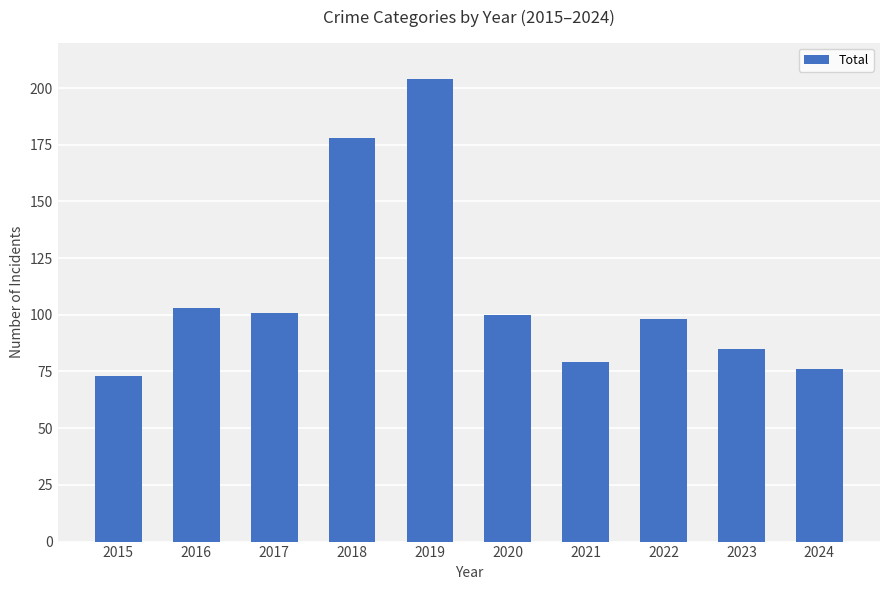

What is the sum of all values?

1097